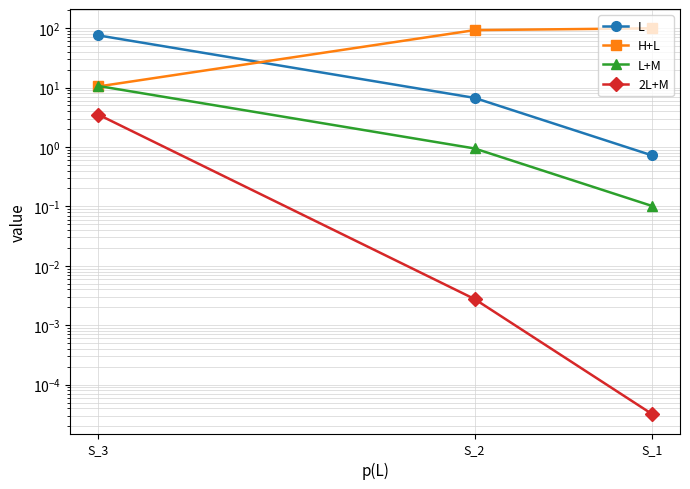

What is the value of the L+M point at the 2nd from the left?

0.9